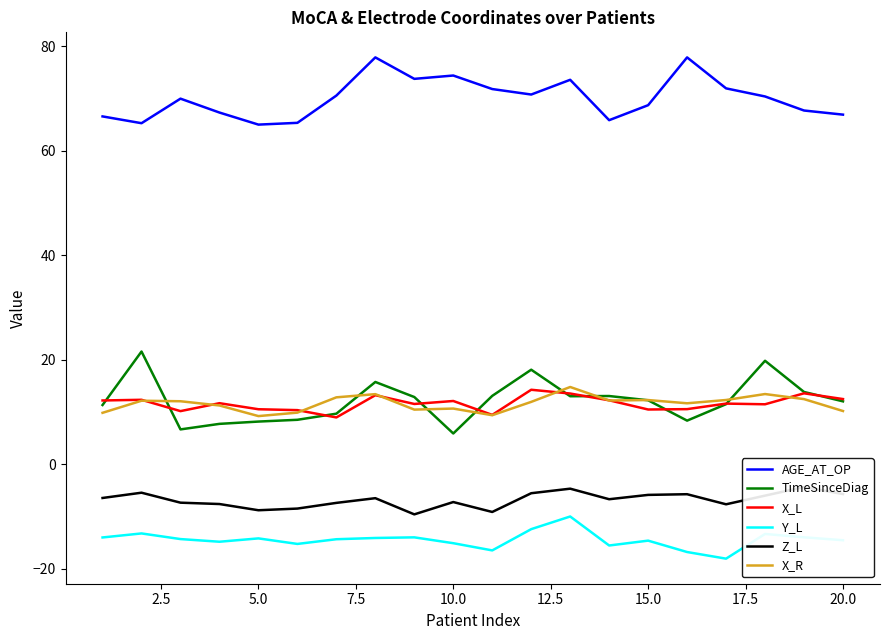

Reading left to right, transcribe all the data shown in this chart.

AGE_AT_OP: 66.6	65.3	70.0	67.3	65.0	65.4	70.6	77.9	73.8	74.4	71.8	70.8	73.6	65.9	68.8	77.9	72.0	70.4	67.7	67.0
TimeSinceDiag: 11.3	21.6	6.7	7.7	8.2	8.5	9.7	15.8	12.9	5.9	13.1	18.1	13.0	13.1	12.3	8.4	11.5	19.8	13.8	12.1
X_L: 12.2	12.3	10.2	11.7	10.5	10.4	9.0	13.2	11.6	12.1	9.5	14.3	13.6	12.2	10.5	10.6	11.6	11.5	13.6	12.5
Y_L: -14.0	-13.2	-14.3	-14.8	-14.2	-15.2	-14.3	-14.1	-14.0	-15.1	-16.5	-12.4	-10.0	-15.6	-14.6	-16.8	-18.1	-13.3	-14.0	-14.5
Z_L: -6.5	-5.4	-7.3	-7.6	-8.8	-8.5	-7.4	-6.5	-9.6	-7.2	-9.1	-5.5	-4.7	-6.7	-5.9	-5.7	-7.7	-6.0	-4.4	-5.7
X_R: 9.9	12.2	12.1	11.3	9.2	9.9	12.8	13.4	10.5	10.7	9.4	11.9	14.8	12.2	12.3	11.7	12.3	13.4	12.5	10.2